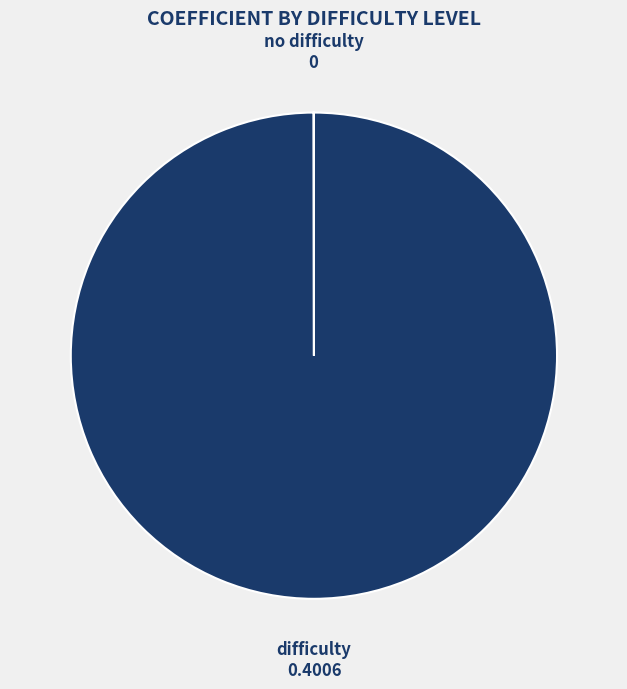

Is there any slice that represents more than half of the pie?

Yes